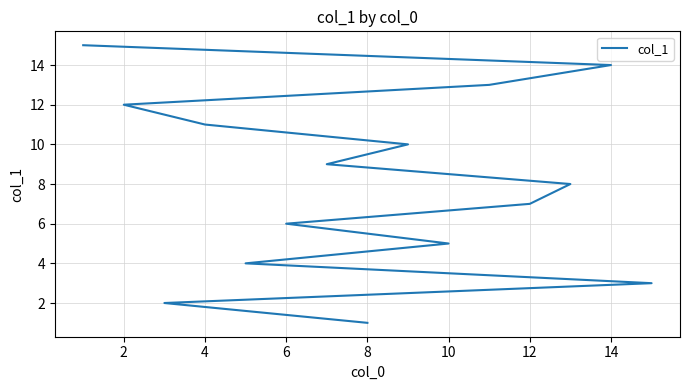

Does the chart have visible grid lines?

Yes